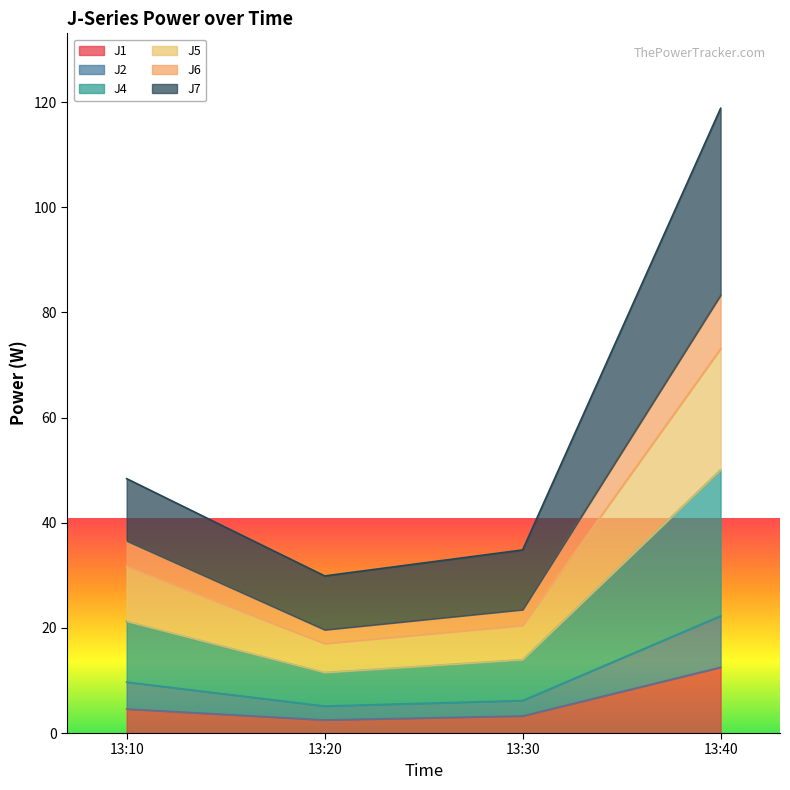

True or false: J2 and J7 intersect in this chart.

False